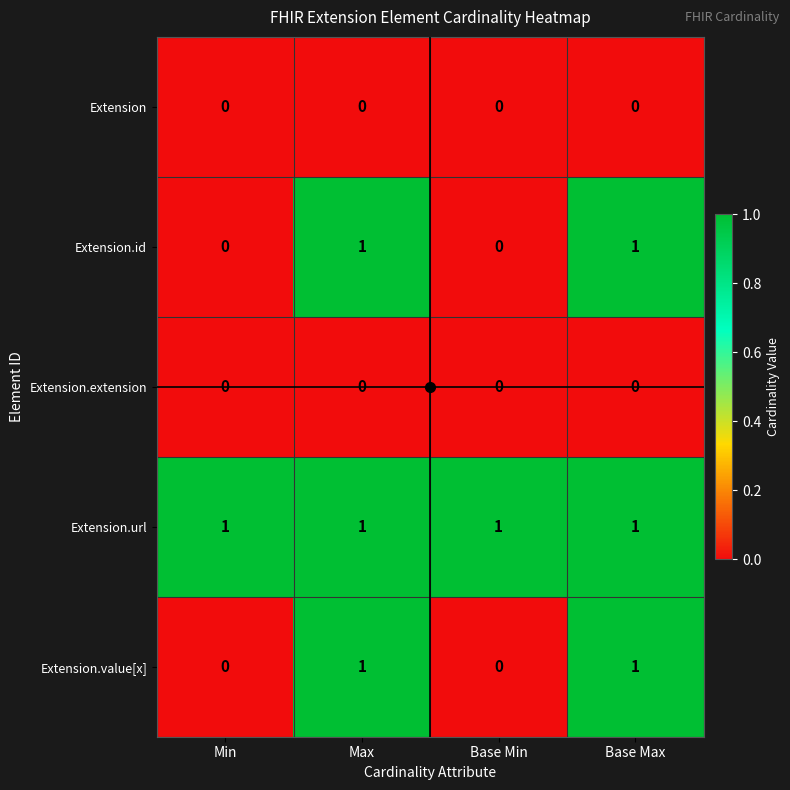

Is it true that Extension.id equals 0 at Base Min?

True